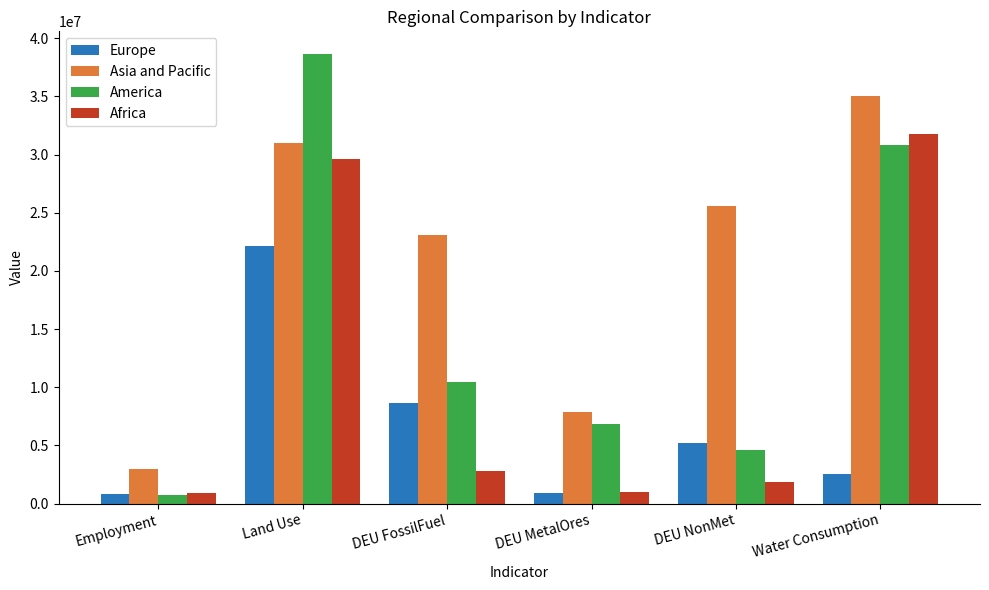

Is it true that America equals 30843000.0 at Water Consumption?

True